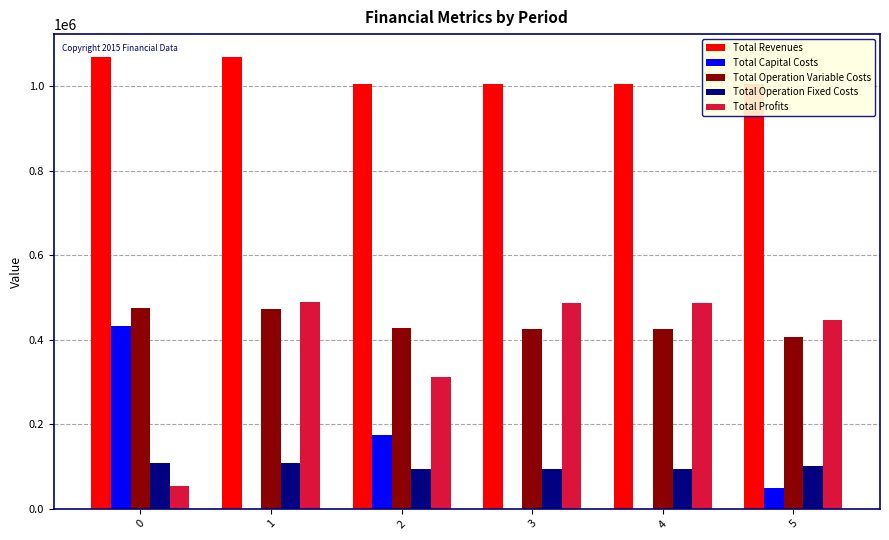

What is the total value across all series at 0?

2140941.0